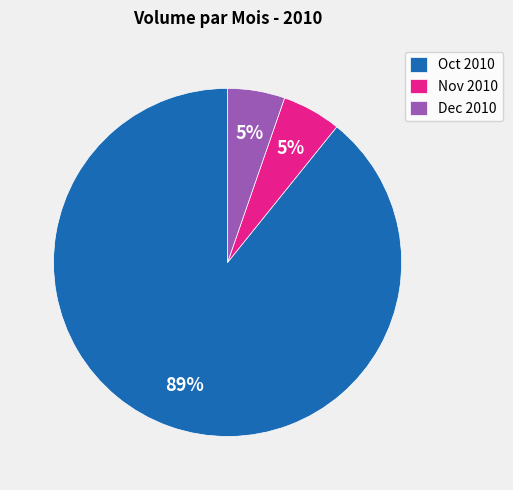

True or false: Dec 2010 accounts for 5% of the total.

True